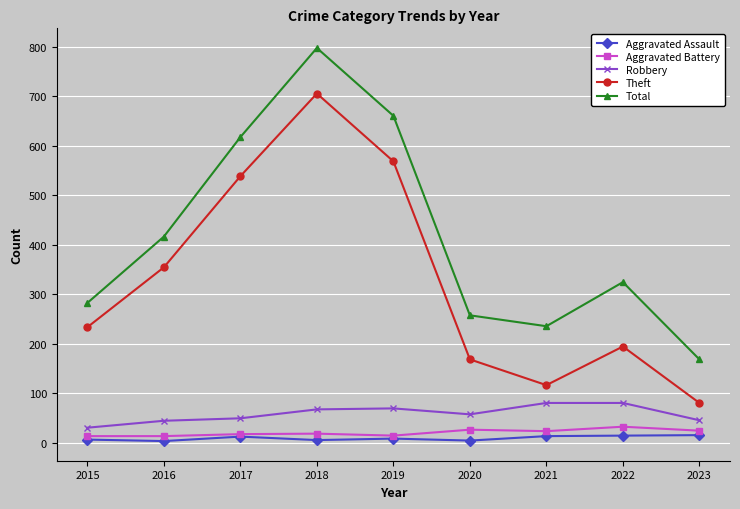

What is the spread (max minus min) of values at 2019?

652